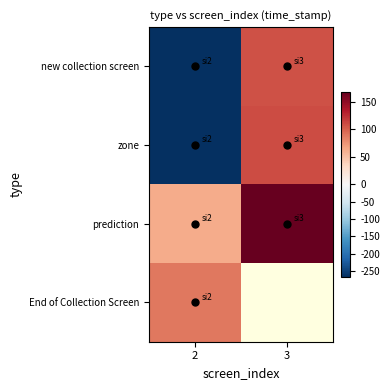

Is it true that prediction equals 267.0 at 3?

False